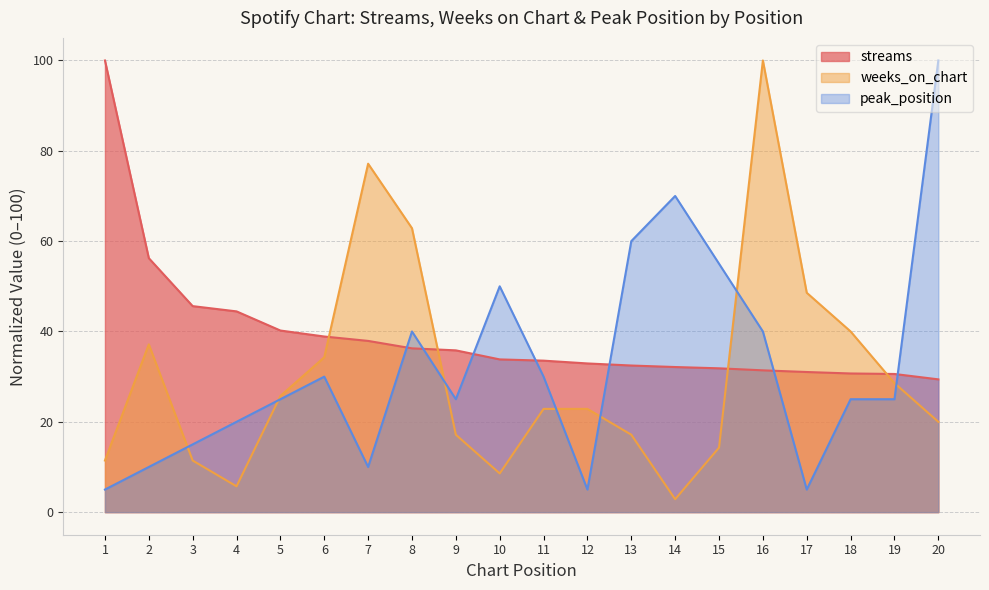

True or false: weeks_on_chart has more than 0 interior local peaks.

True